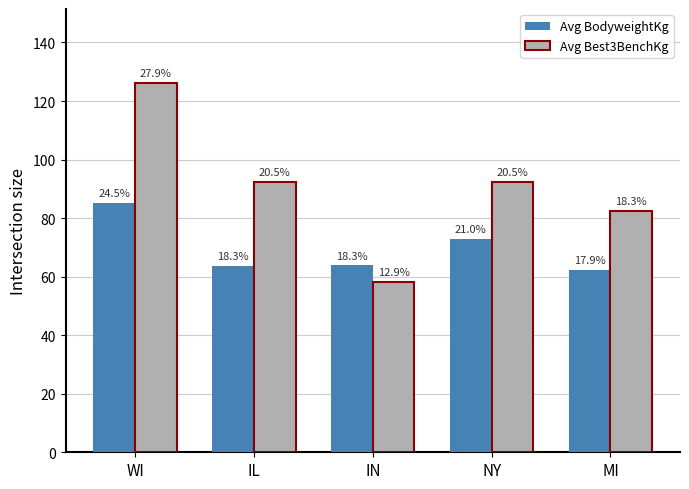

Rank the categories by Avg BodyweightKg value from lowest to highest.

MI, IL, IN, NY, WI